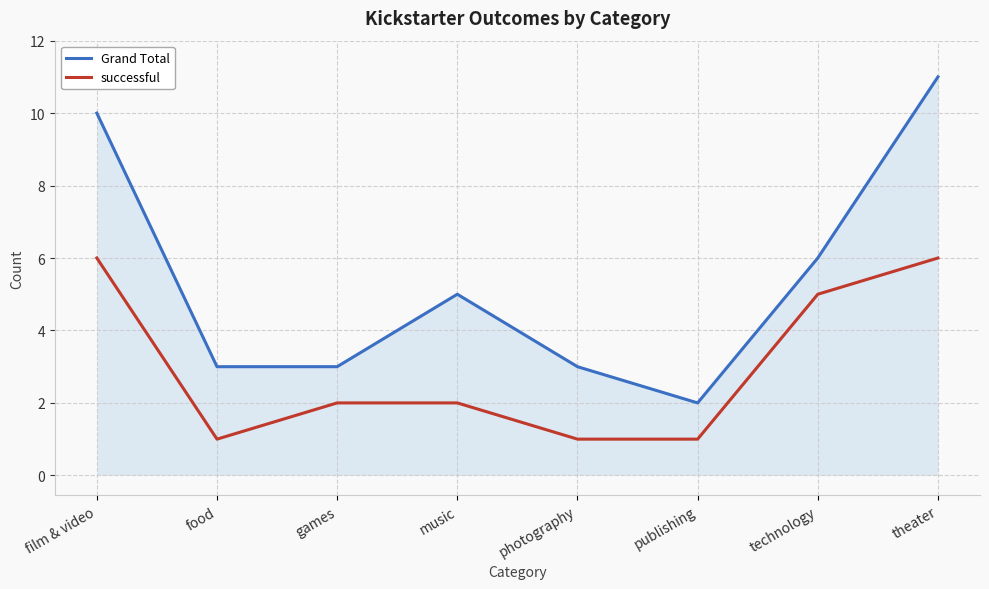

Count the number of data series in this chart.

2